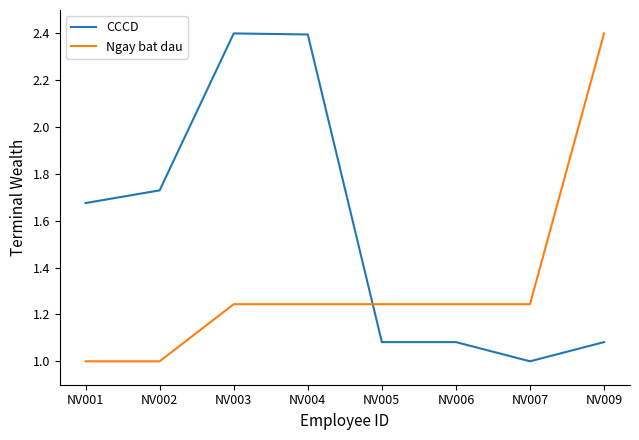

What is the difference between the maximum and minimum values in the Ngay bat dau series?

1.4